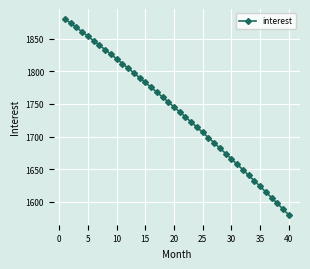

What is the minimum value shown in the chart?

1580.0